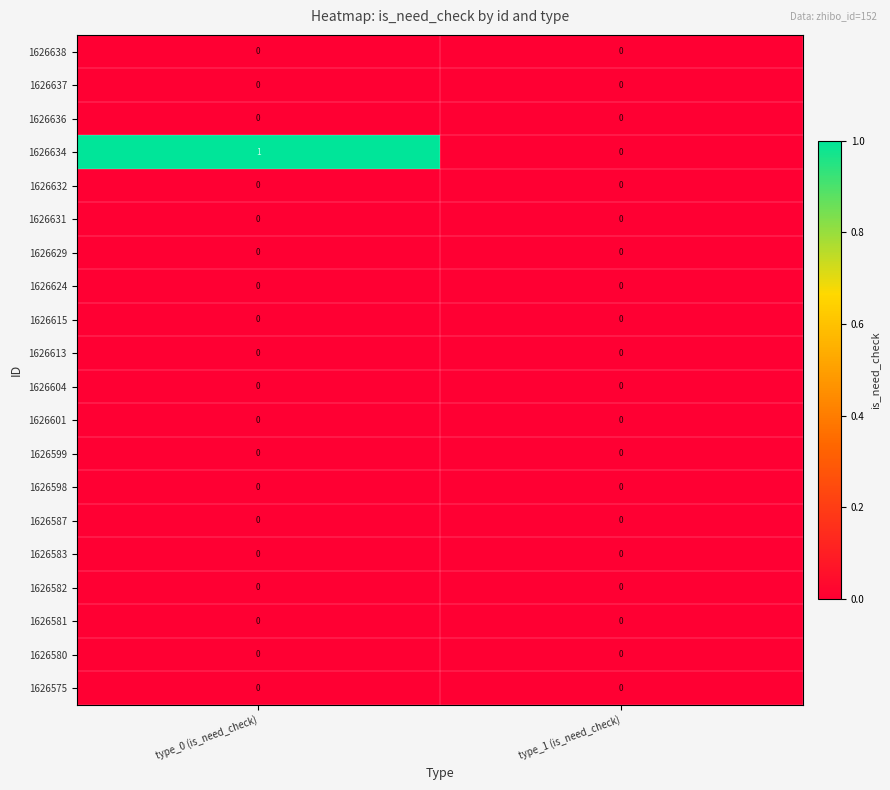

Is it true that 1626631 equals 0 at type_0 (is_need_check)?

True